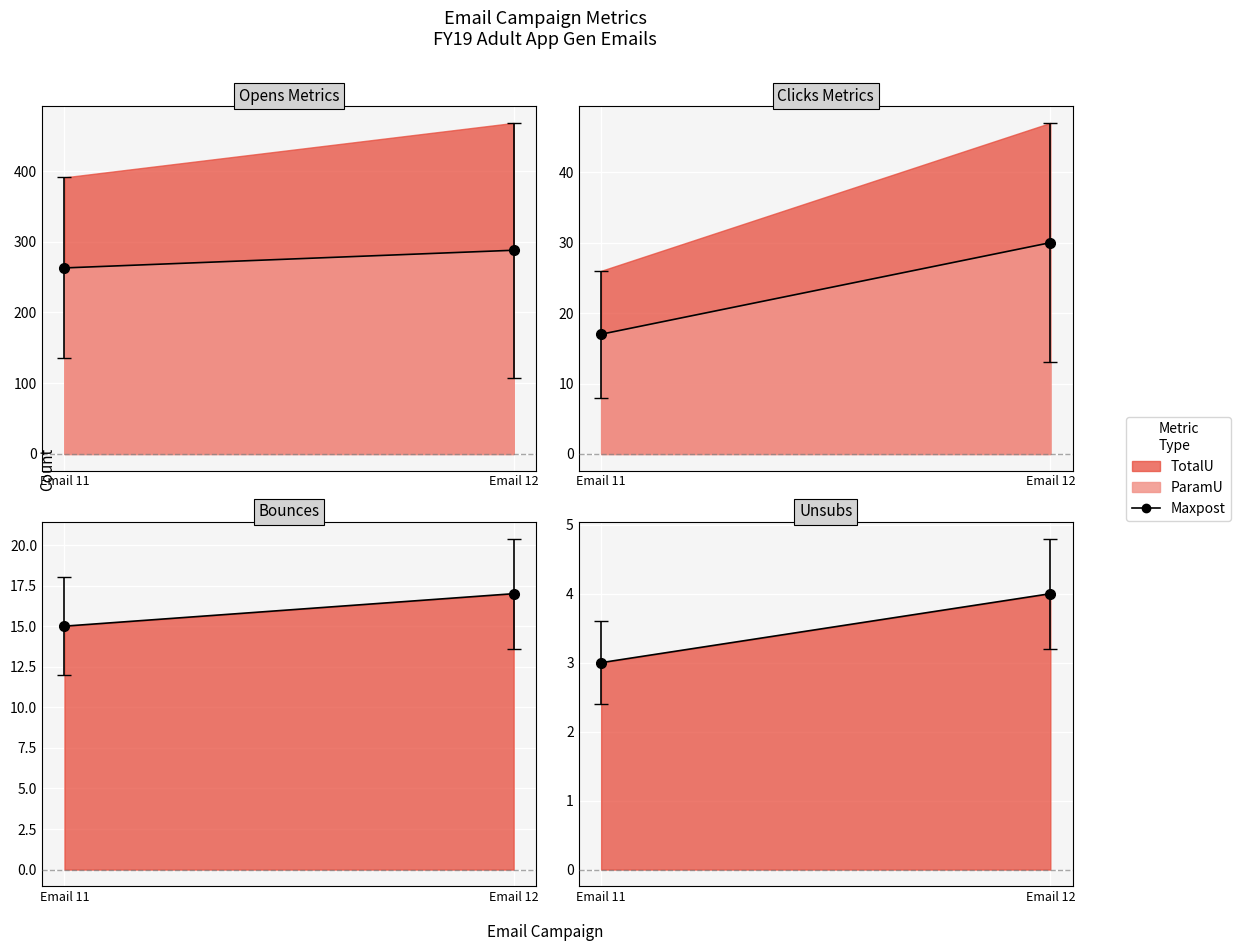

Rank the categories by value from lowest to highest.

Email 11, Email 12